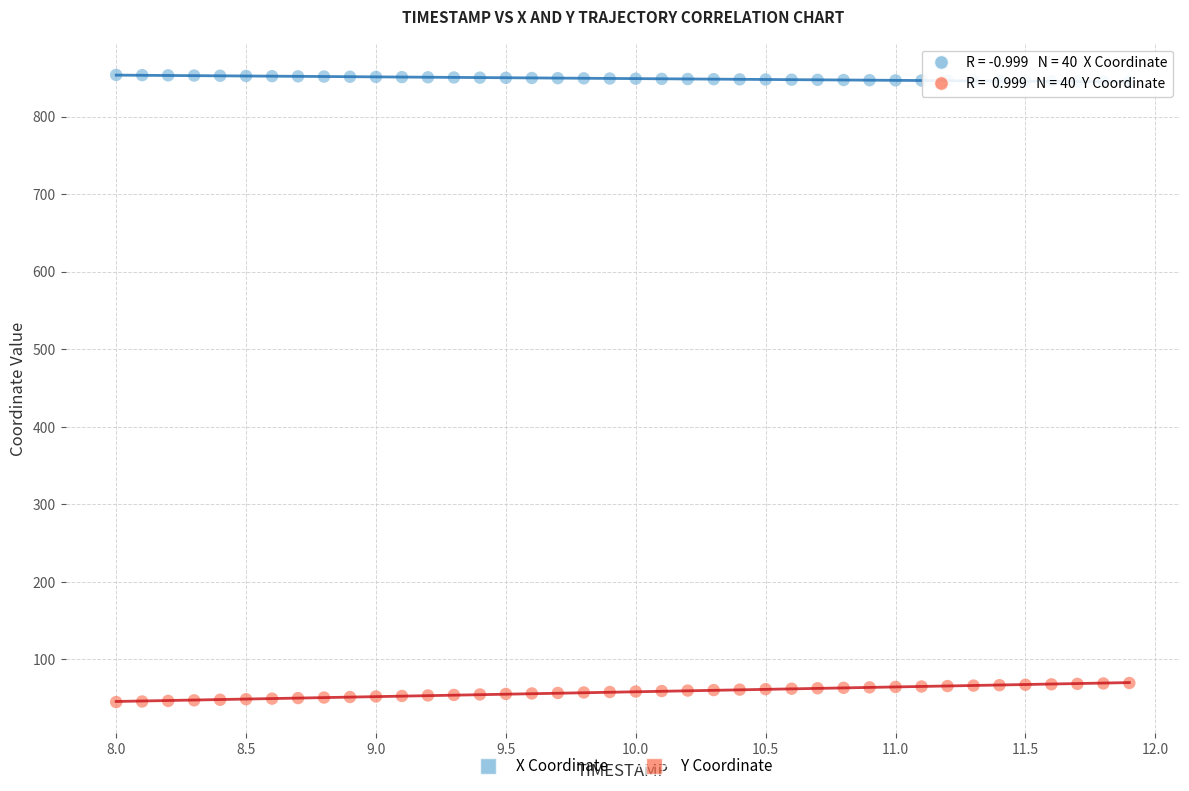

Which series reaches the minimum Y coordinate?

Y Coordinate